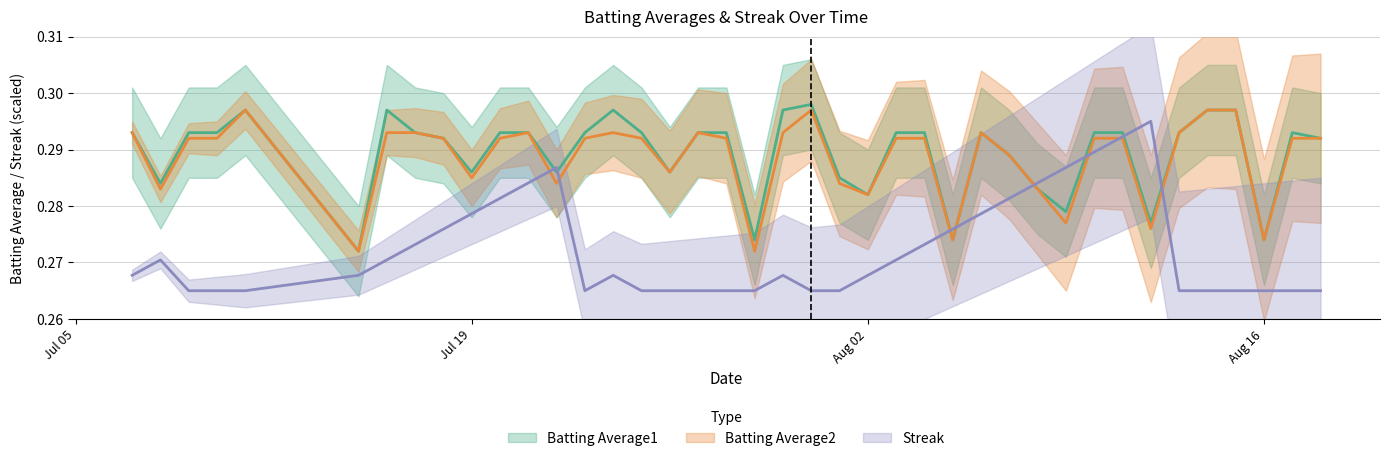

Rank the categories by Batting Average1 value from lowest to highest.

2010-07-15, 2010-07-29, 2010-08-05, 2010-08-16, 2010-08-12, 2010-08-09, 2010-08-02, 2010-08-08, 2010-07-08, 2010-08-01, 2010-07-19, 2010-07-22, 2010-07-26, 2010-08-07, 2010-07-18, 2010-08-18, 2010-07-07, 2010-07-09, 2010-07-10, 2010-07-17, 2010-07-20, 2010-07-21, 2010-07-23, 2010-07-25, 2010-07-27, 2010-07-28, 2010-08-03, 2010-08-04, 2010-08-06, 2010-08-10, 2010-08-11, 2010-08-13, 2010-08-17, 2010-07-11, 2010-07-16, 2010-07-24, 2010-07-30, 2010-08-14, 2010-08-15, 2010-07-31